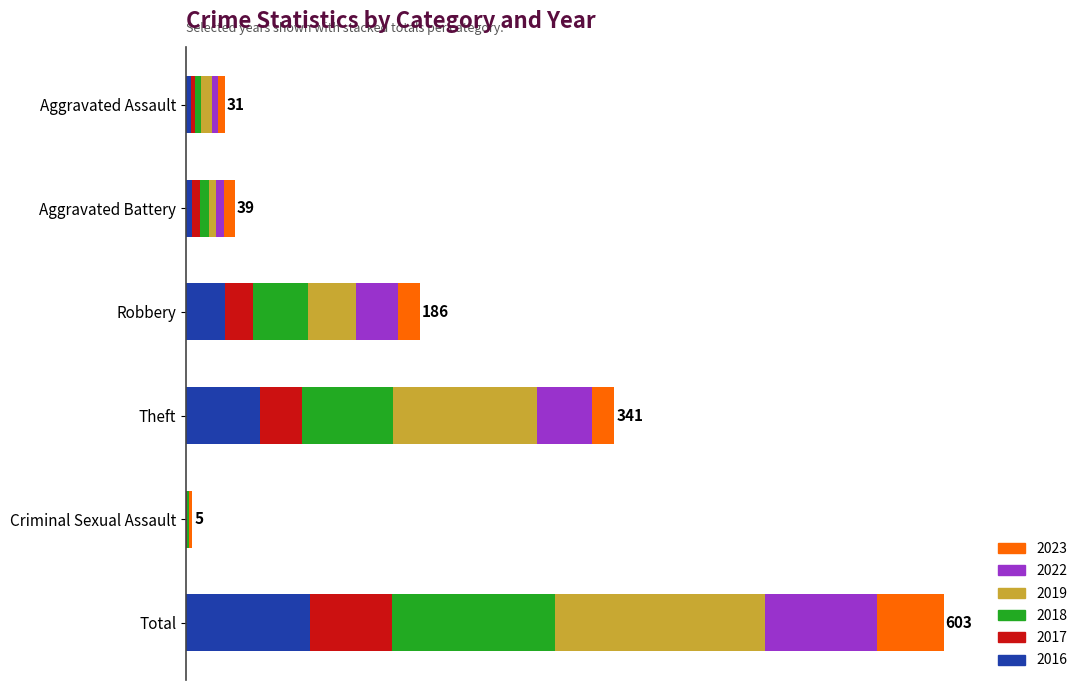

What are all the series names shown in the legend?

2023, 2022, 2019, 2018, 2017, 2016